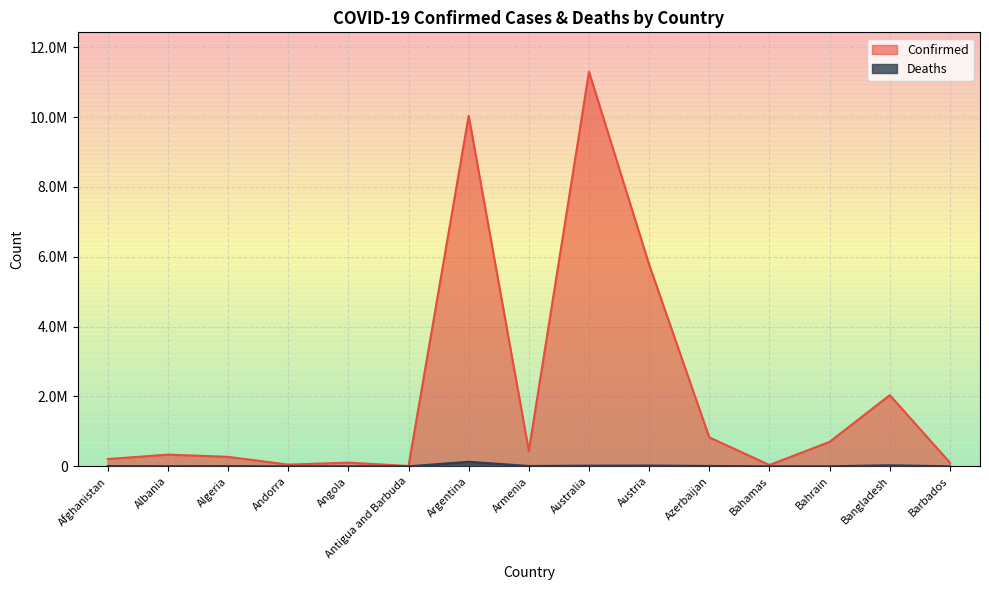

What is the sum of the Deaths values at Barbados and Bangladesh?

30013